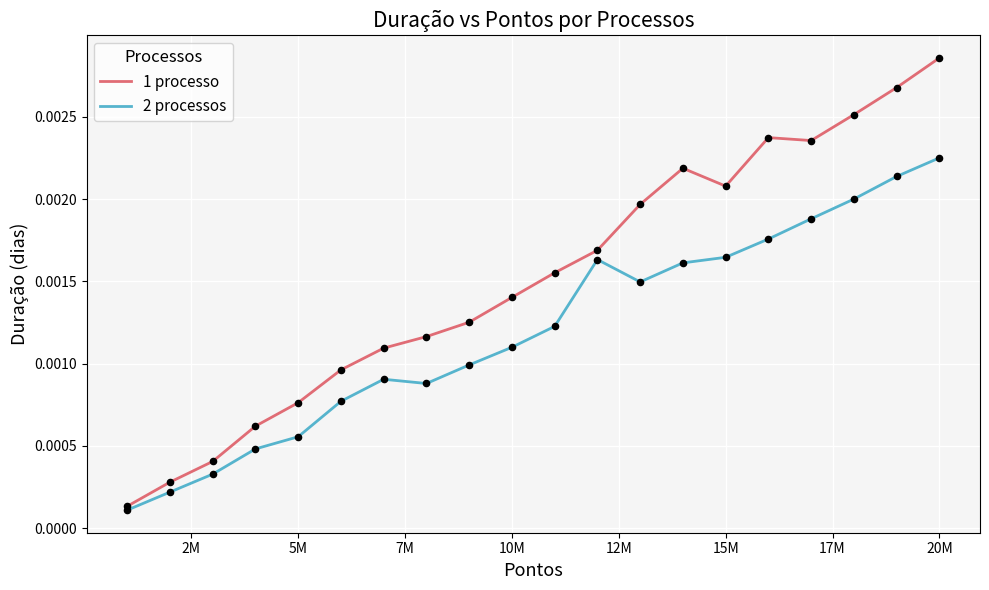

What are all the series names shown in the legend?

1 processo, 2 processos